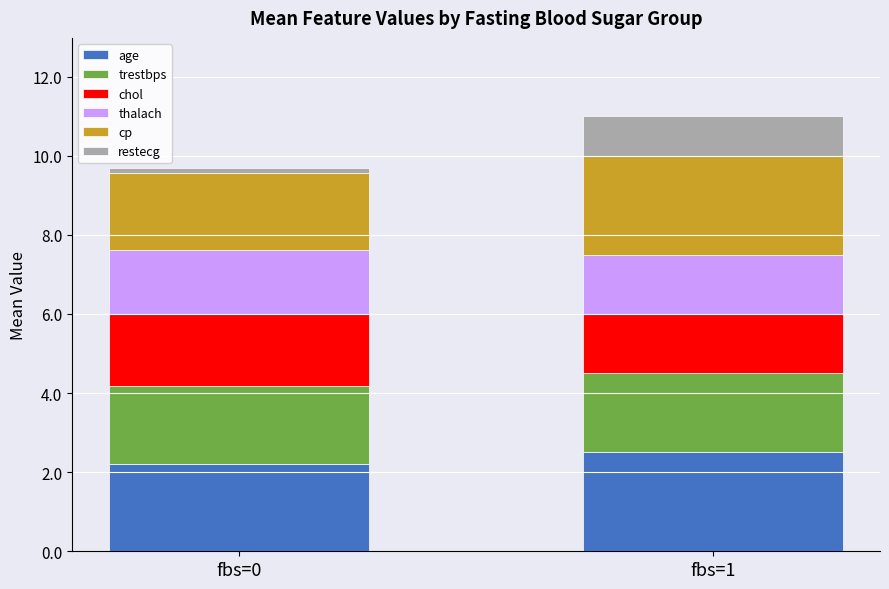

What is the lowest value of the age series?

2.2